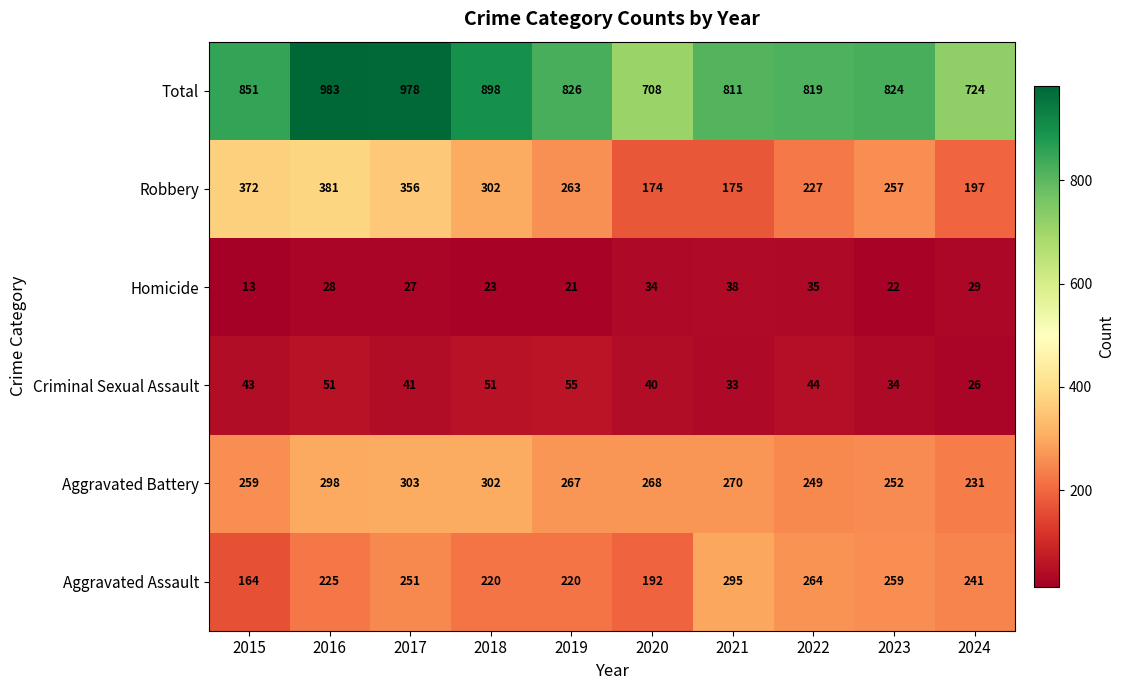

How many values in the Total series are below 826?

5